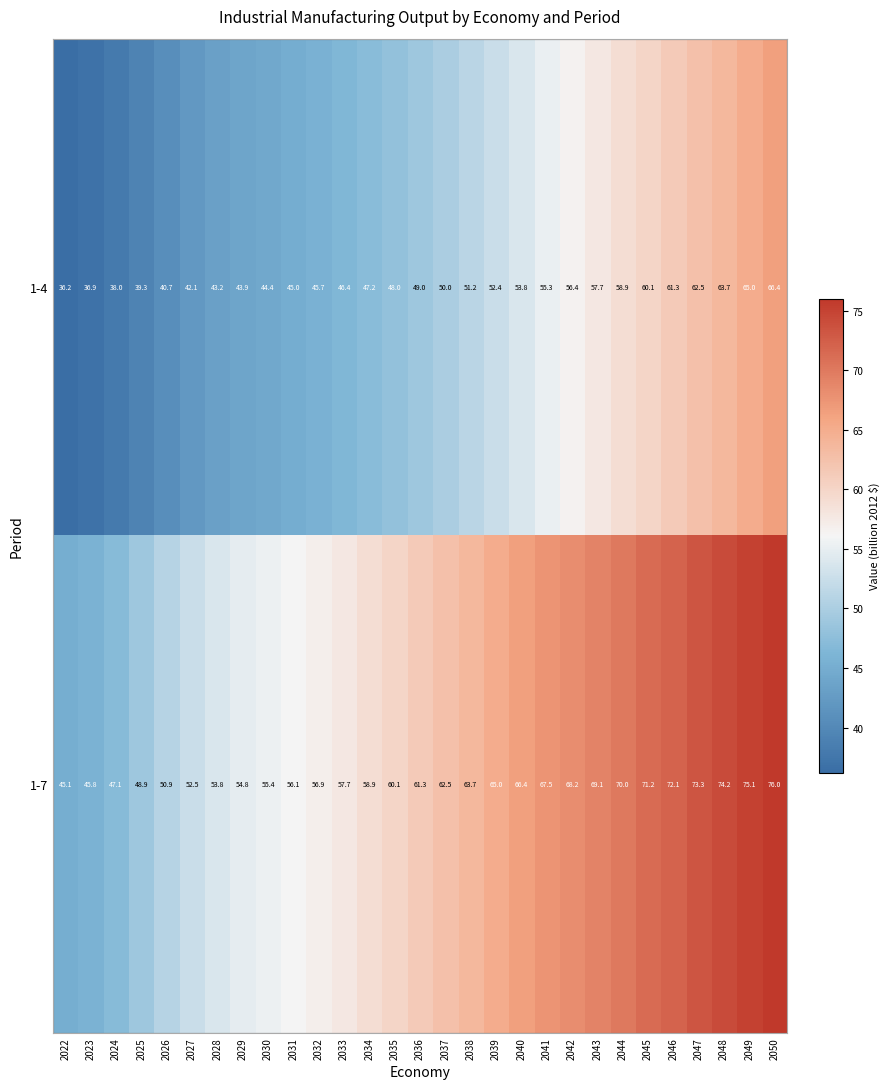

At which category does the chart reach its minimum across all series?

2022